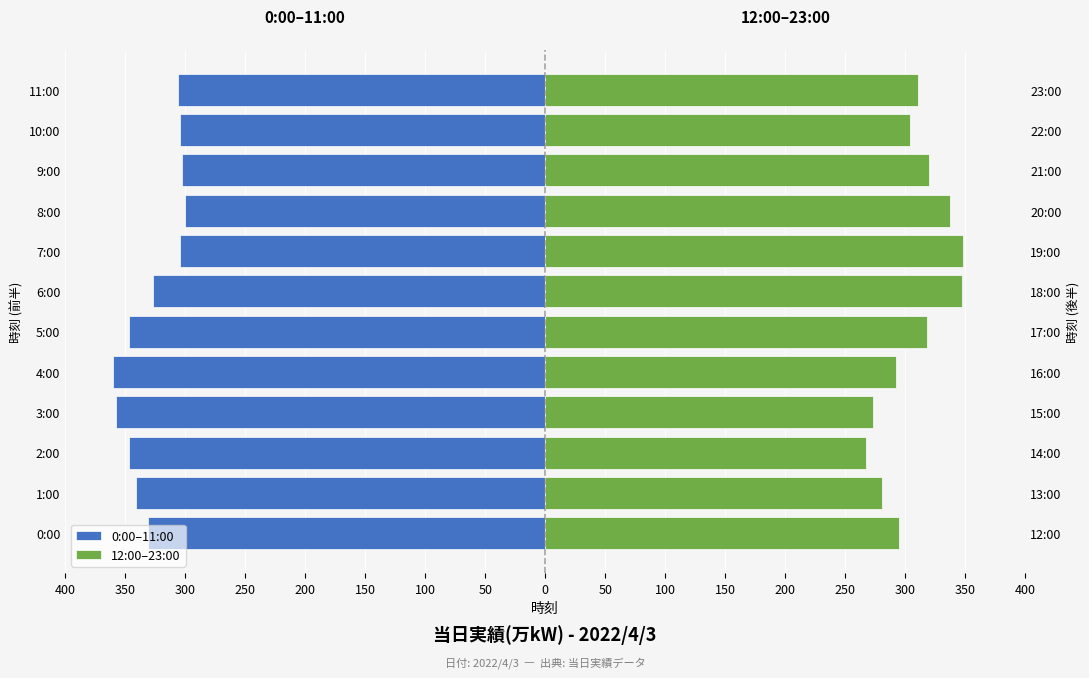

What are all the series names shown in the legend?

0:00–11:00, 12:00–23:00